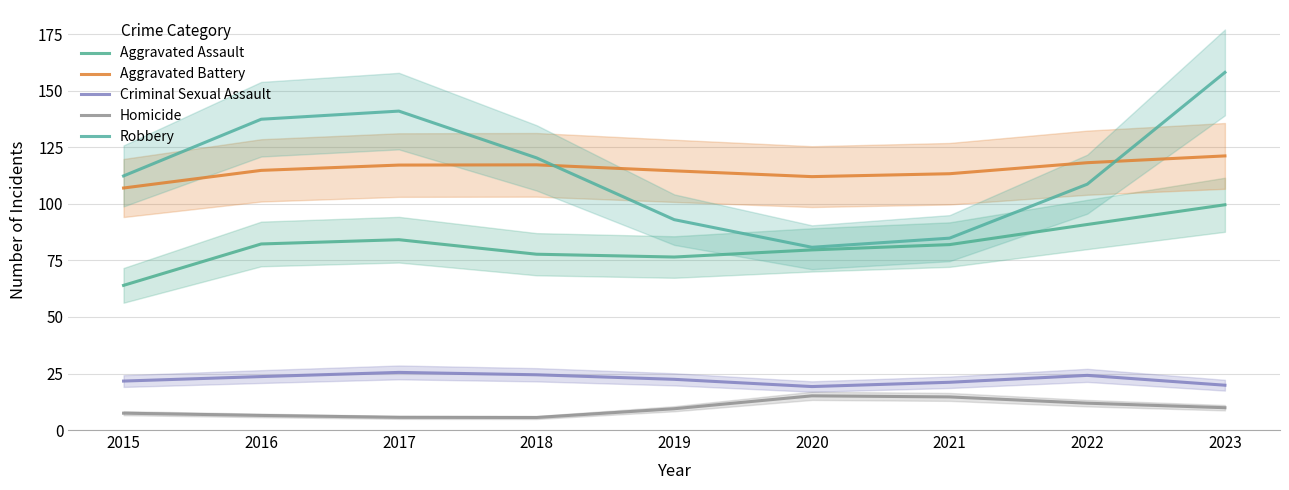

How many interior local valleys does the Aggravated Battery series have?

1